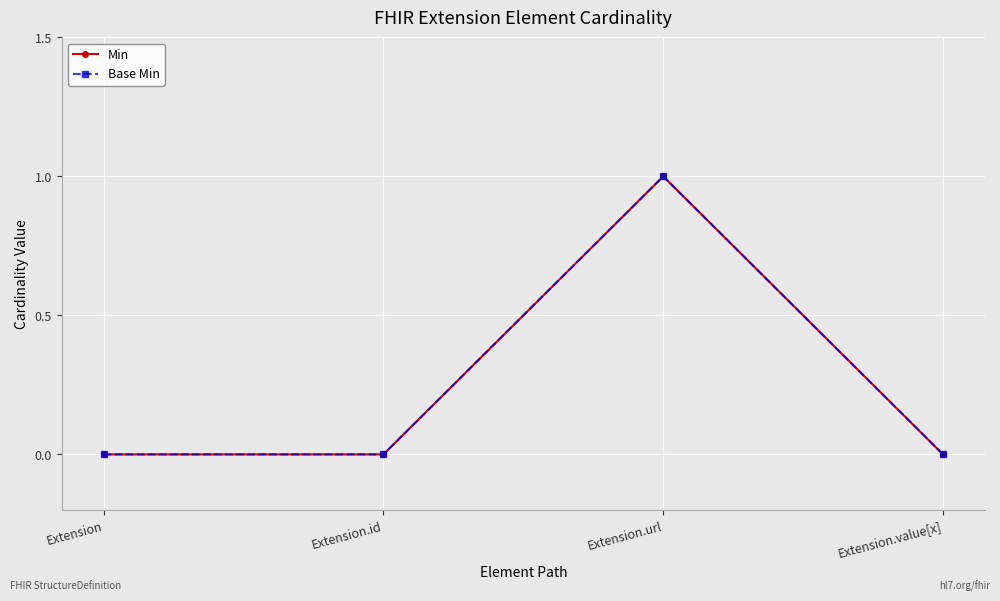

What is the label of the 4th point from the right?

Extension